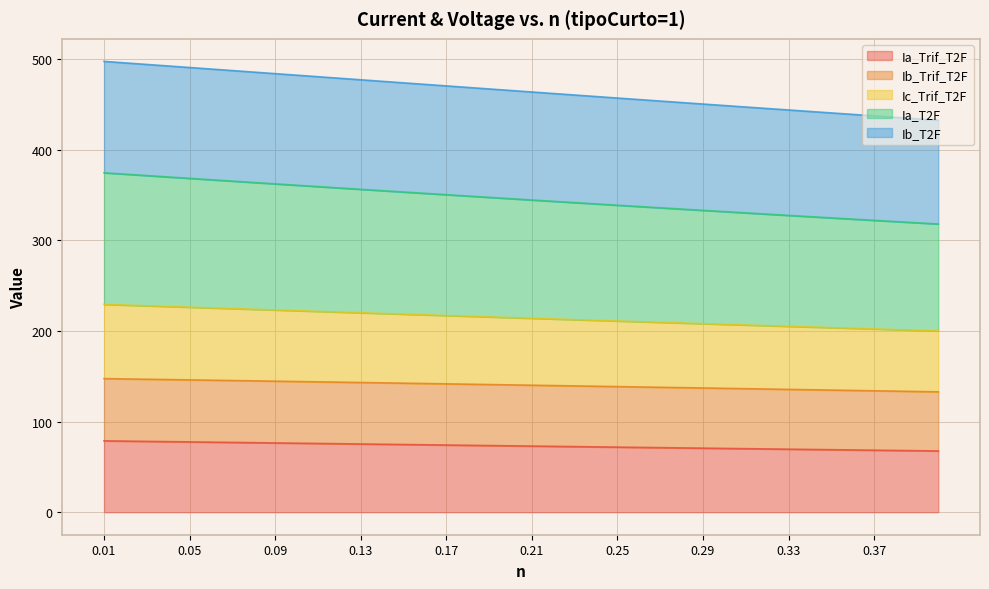

What is the lowest value of the Ia_Trif_T2F series?

67.6